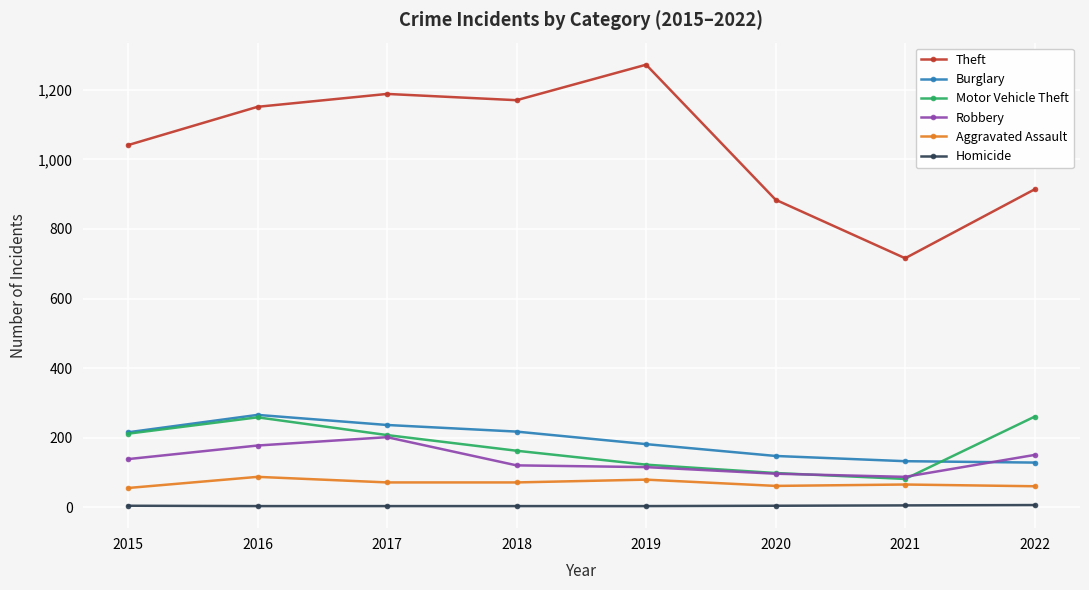

True or false: Aggravated Assault and Homicide cross at least once.

False